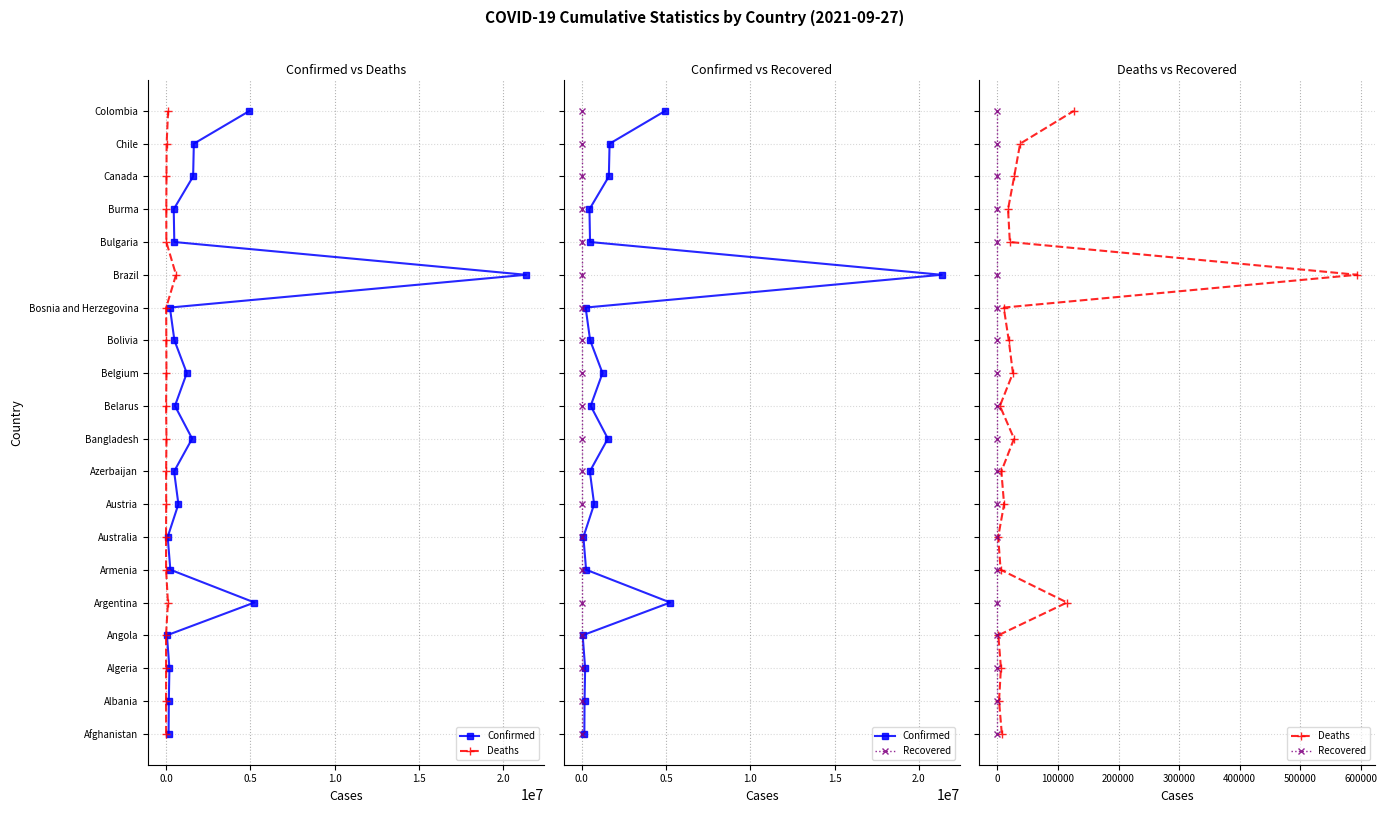

What is the difference between the second highest and minimum values in the Recovered series?

18